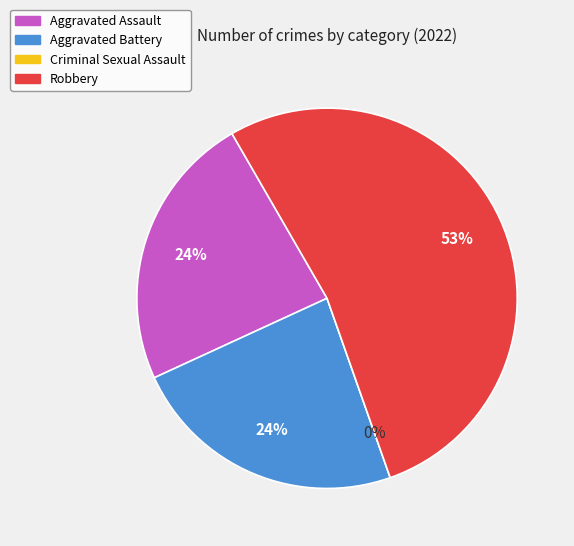

To the nearest percent, what is the combined percentage of Criminal Sexual Assault and Aggravated Assault?

24%